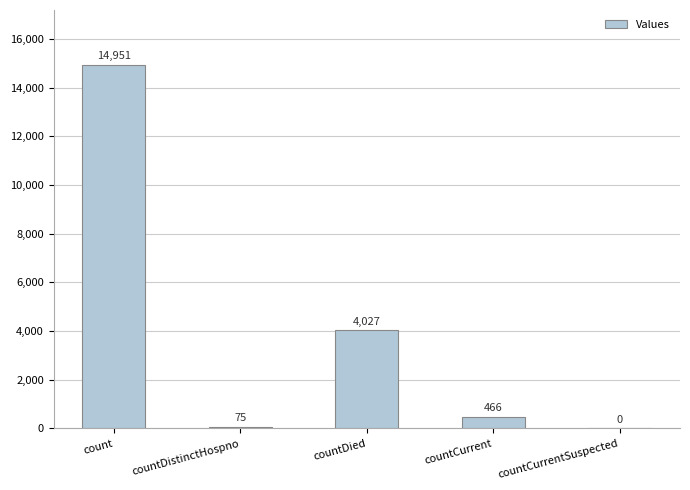

What is the difference between the values at countCurrentSuspected and countCurrent?

466